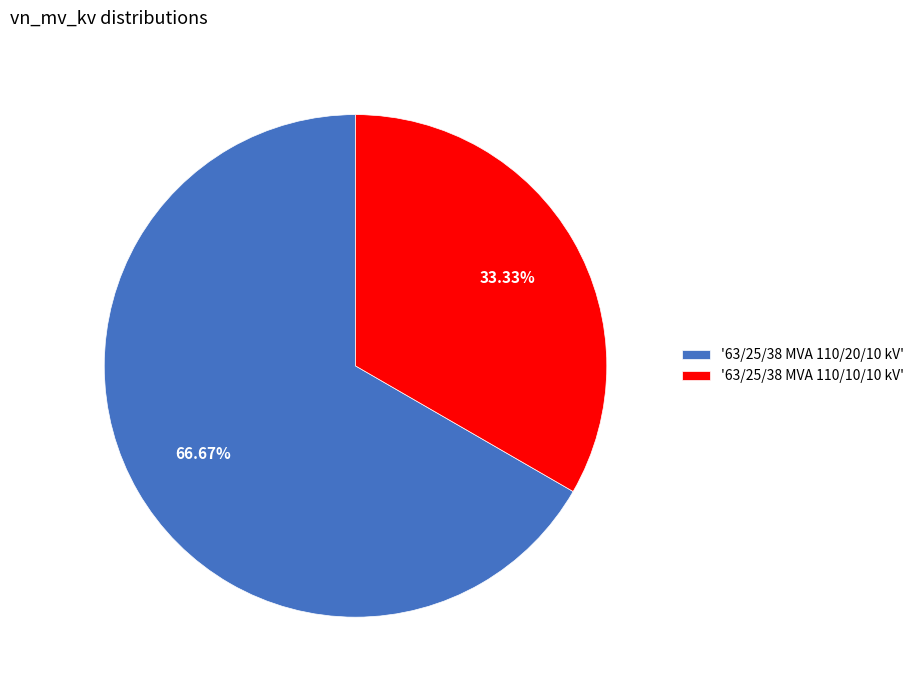

Rank the categories by value from lowest to highest.

'63/25/38 MVA 110/10/10 kV', '63/25/38 MVA 110/20/10 kV'